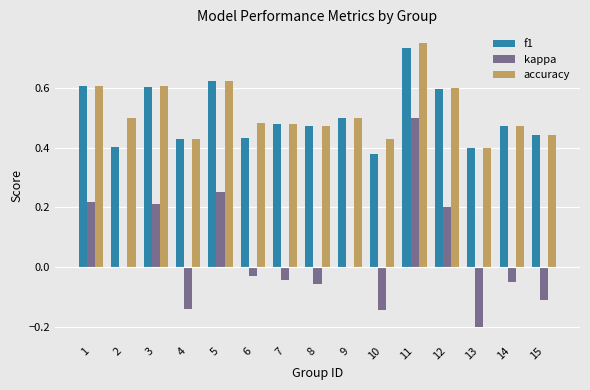

Which label corresponds to the largest value in the chart?

11